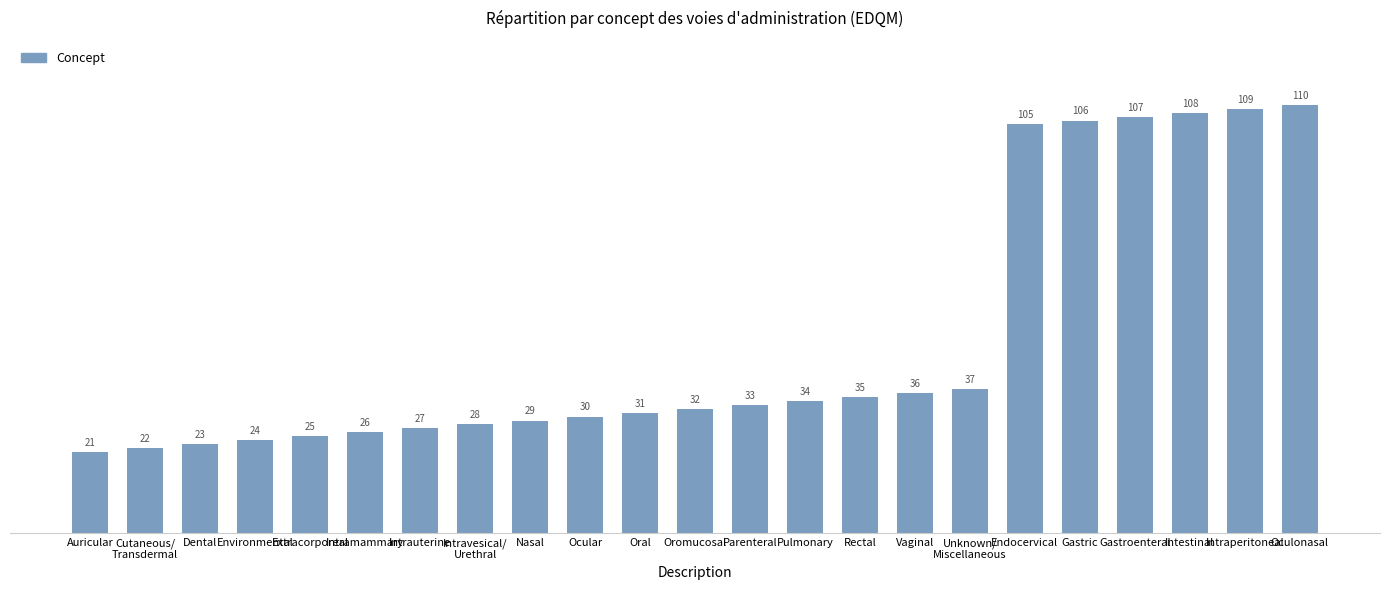

What is the sum of all values?

1138